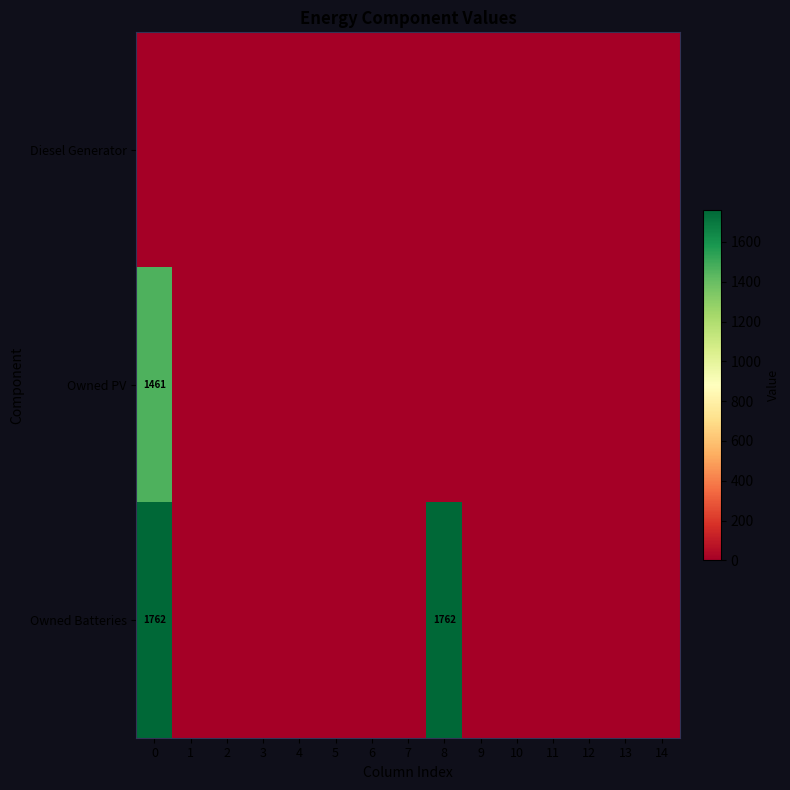

Rank the categories by row_0 value from lowest to highest.

0, 1, 2, 3, 4, 5, 6, 7, 8, 9, 10, 11, 12, 13, 14